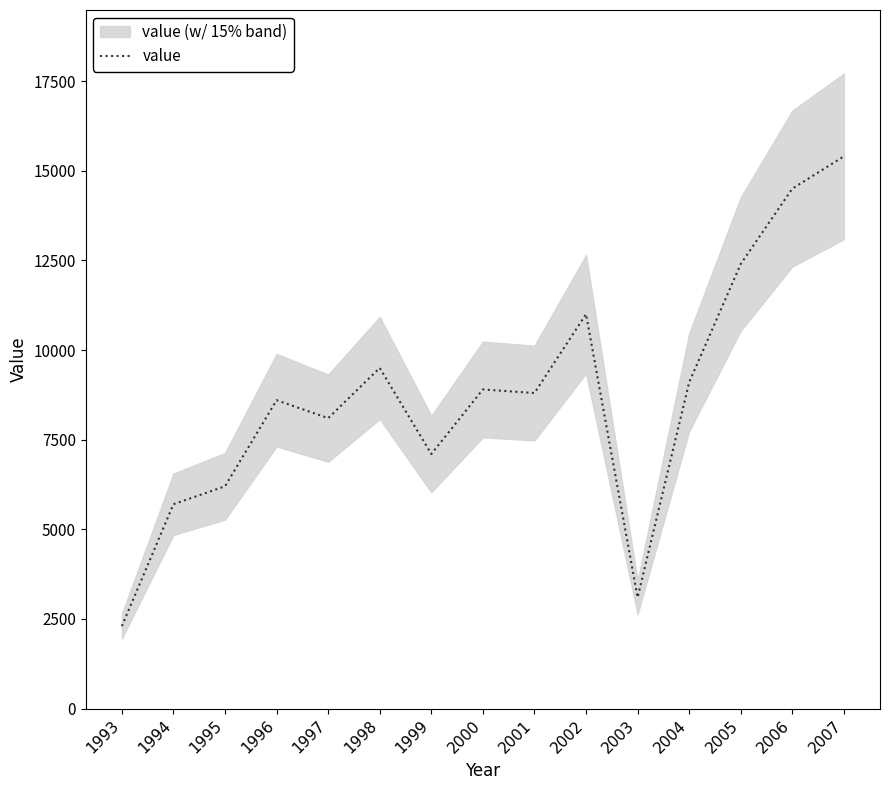

Reading left to right, transcribe all the data shown in this chart.

1993=2300	1994=5700	1995=6200	1996=8600	1997=8100	1998=9500	1999=7100	2000=8900	2001=8800	2002=11000	2003=3100	2004=9100	2005=12400	2006=14500	2007=15400